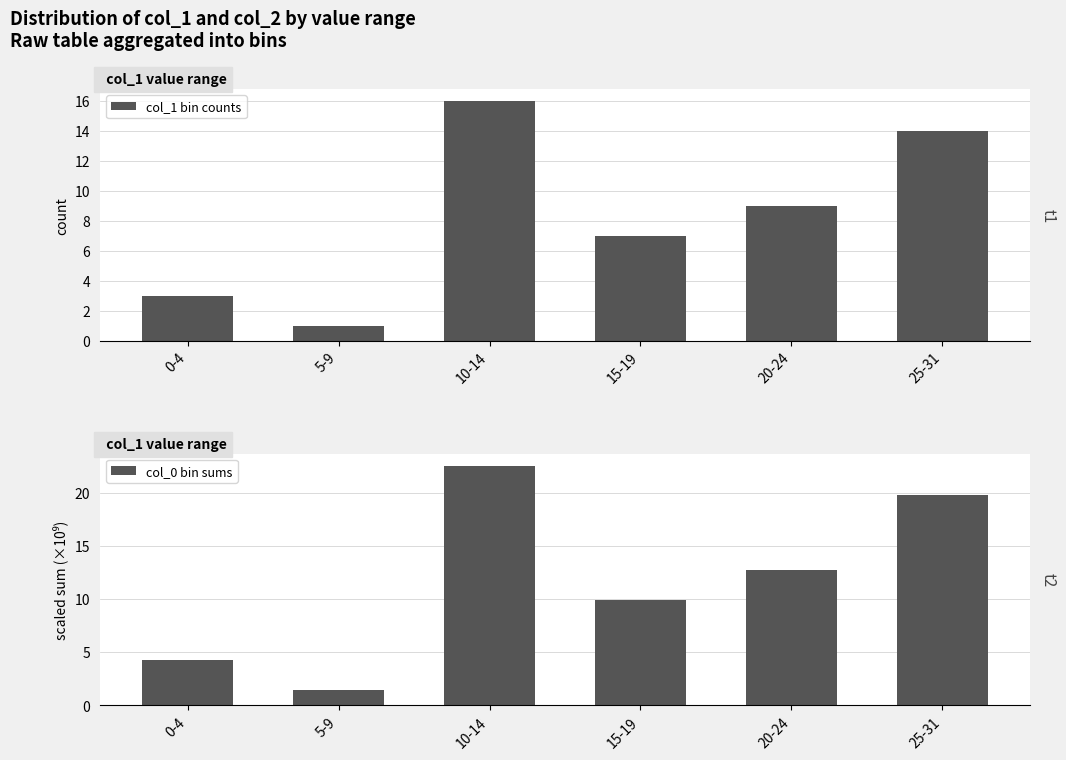

Which has a higher value, 25-31 or 20-24?

25-31